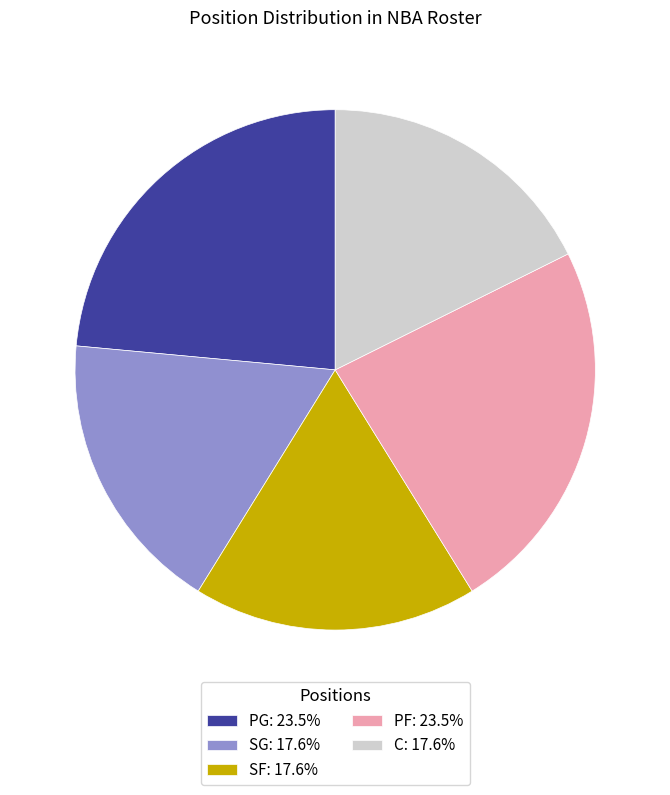

Does SG: 17.6% account for over 50% of the chart?

No